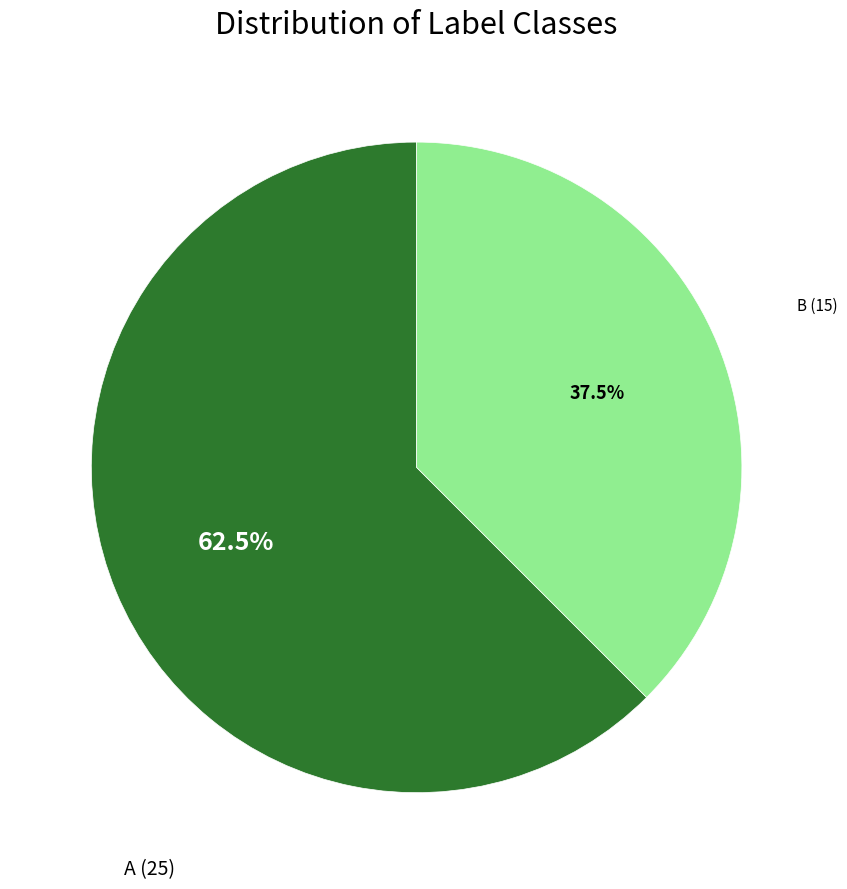

True or false: A accounts for 55% of the total.

False